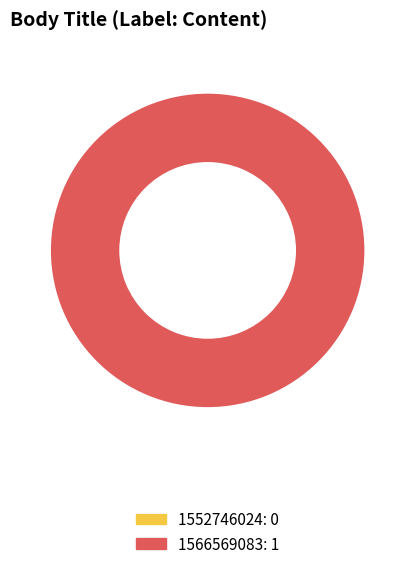

Rank the categories by value from lowest to highest.

1552746024, 1566569083